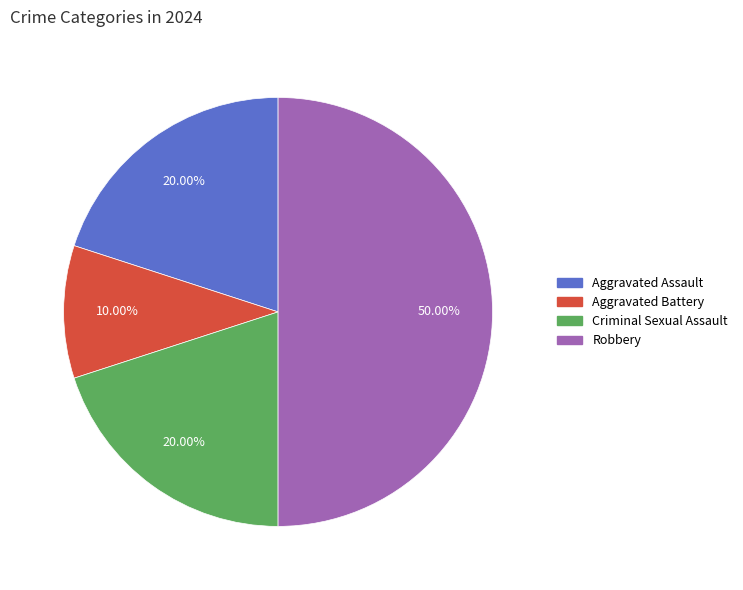

To the nearest percent, what portion does Robbery represent?

50%